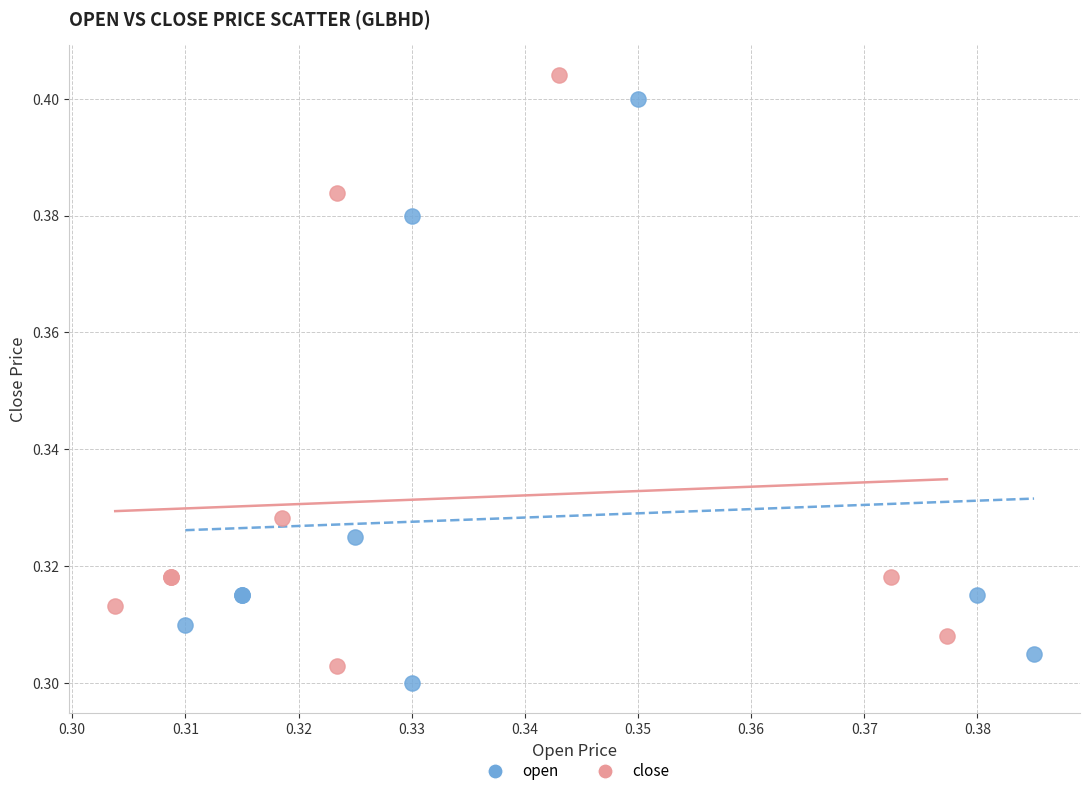

What are all the series names shown in the legend?

open, close